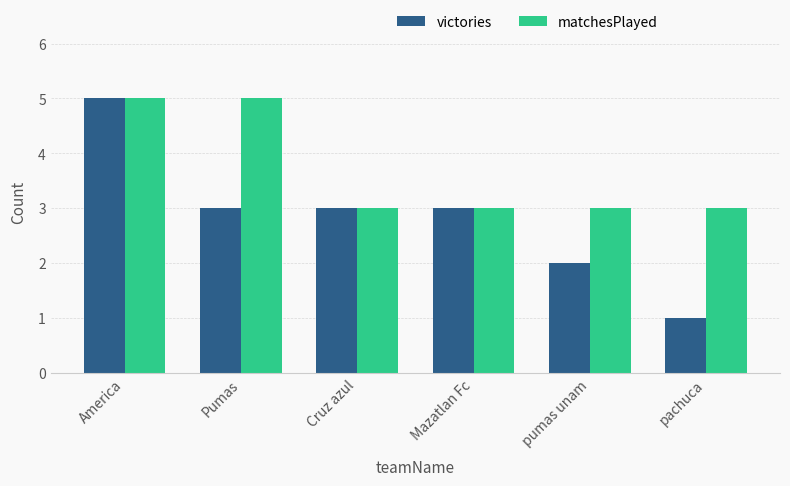

At how many categories does at least one series exceed 4?

2